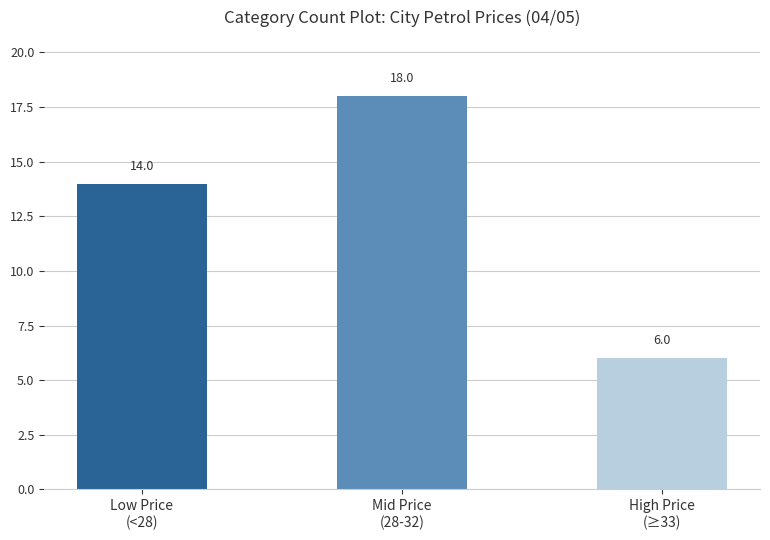

What is the label of the 3rd bar from the right?

Low Price
(<28)